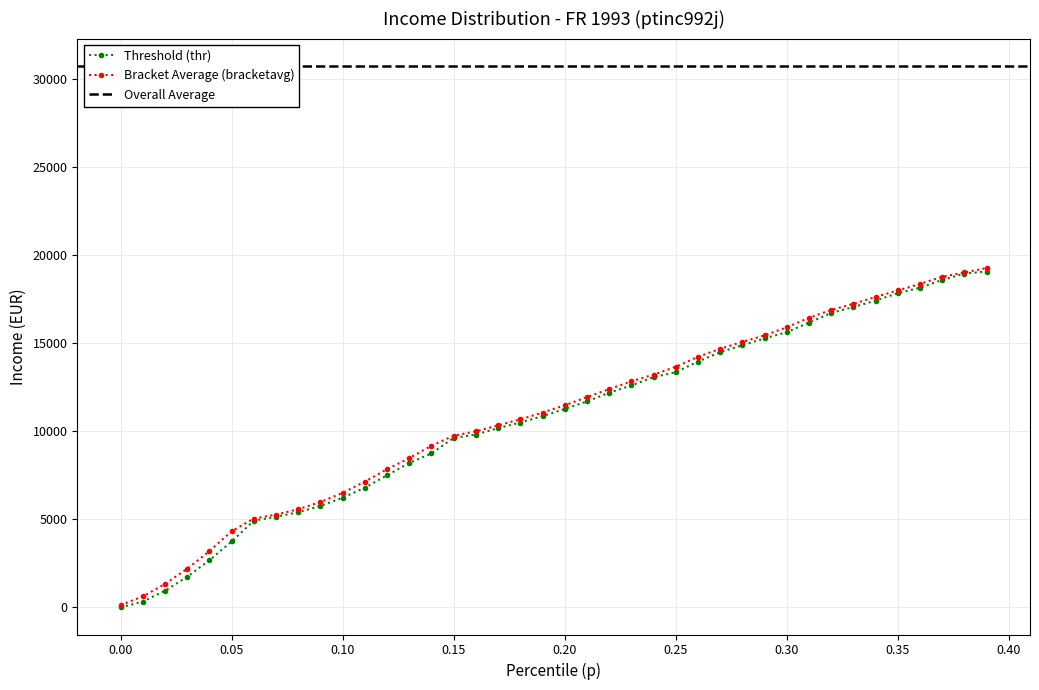

What is the highest value of the Bracket Average (bracketavg) series?

19270.4